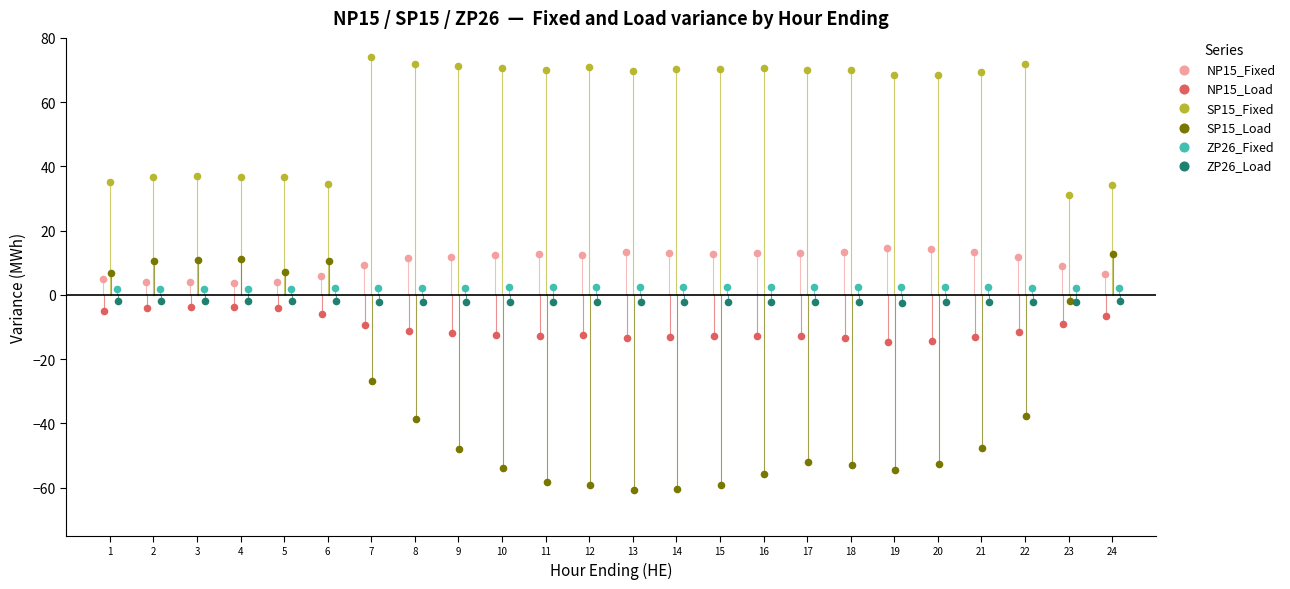

Which series contains the highest Y value?

SP15_Fixed